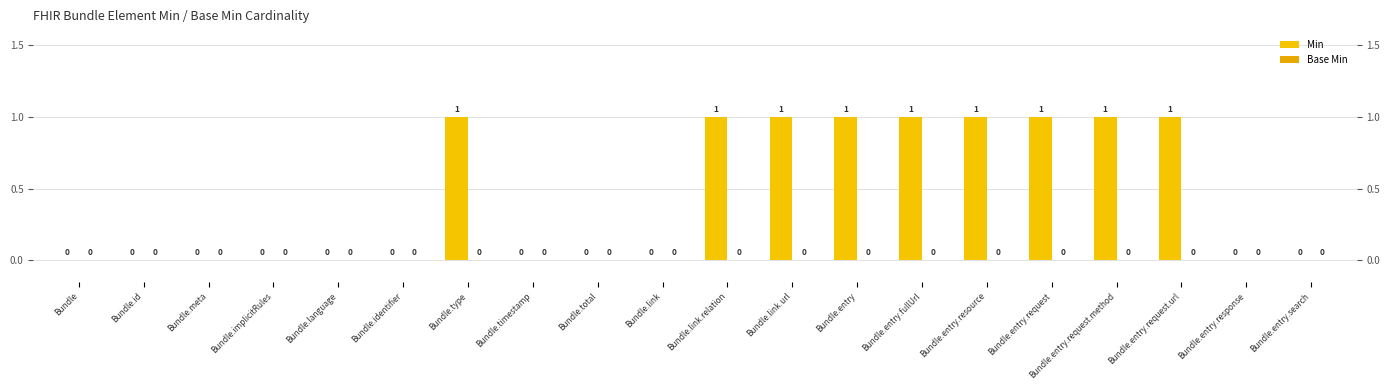

The value of Base Min at Bundle.entry is 0. True or false?

True